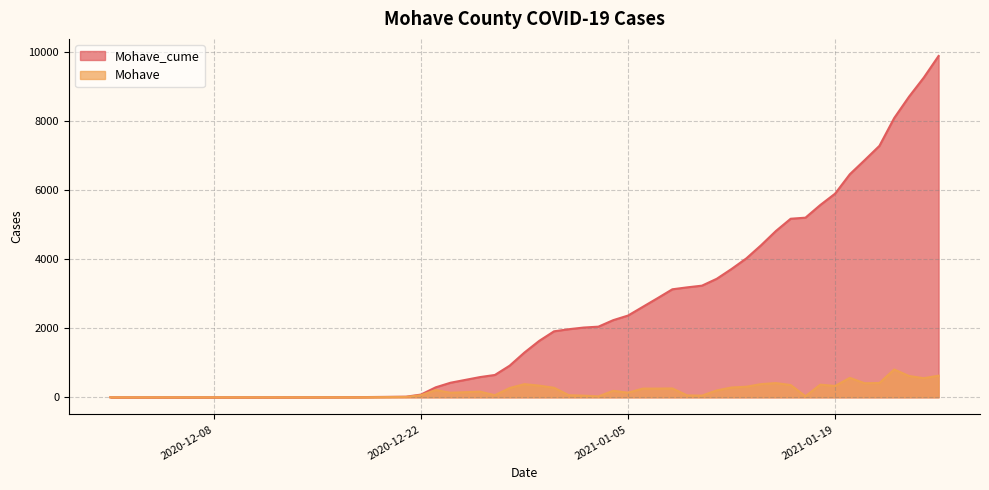

What are all the series names shown in the legend?

Mohave_cume, Mohave